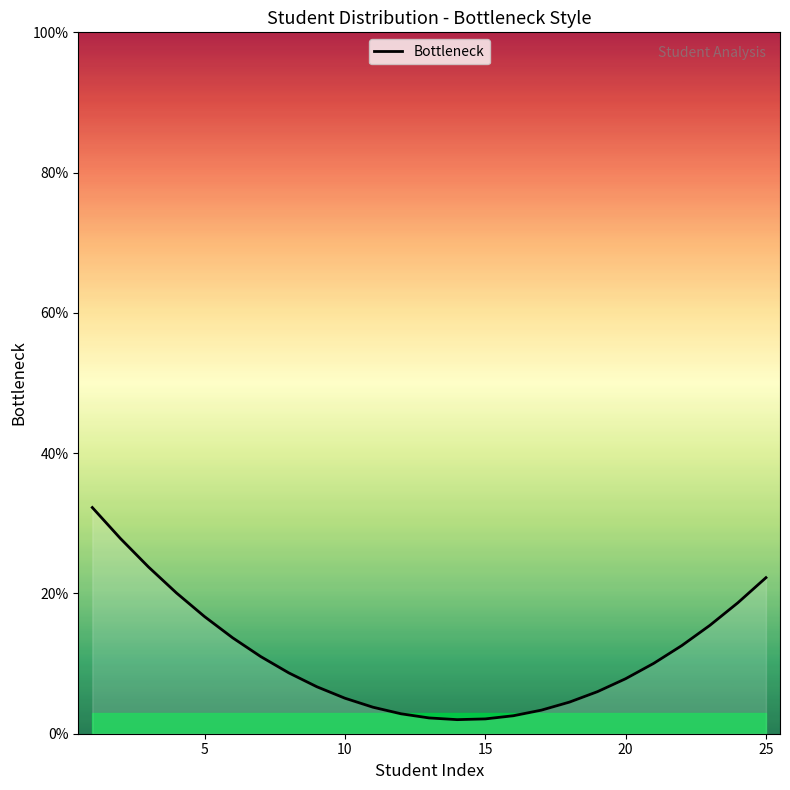

What is the difference between the values at 19 and 0?

24.4